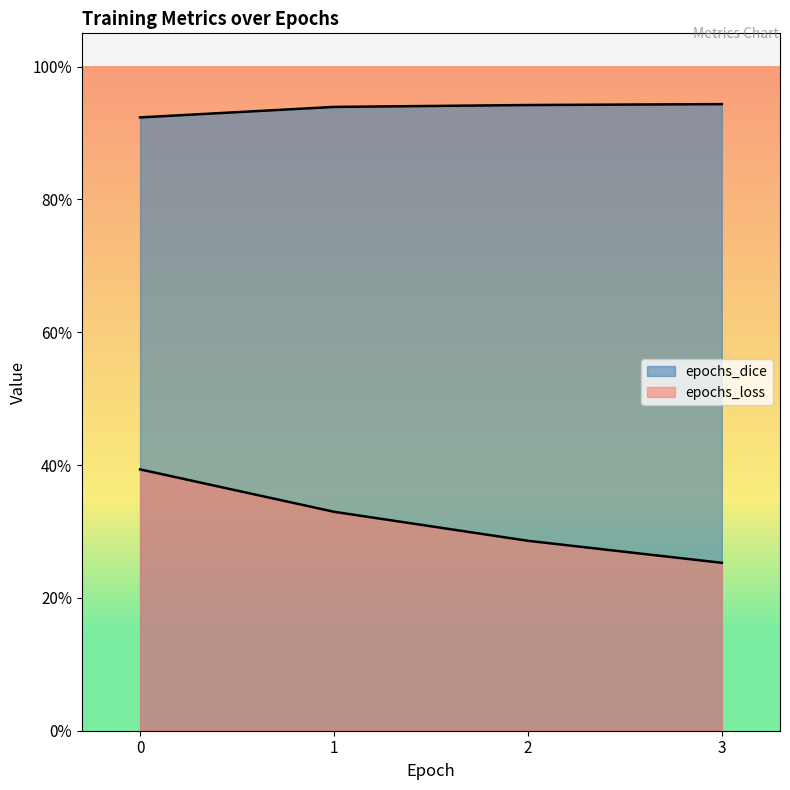

What are all the series names shown in the legend?

epochs_dice, epochs_loss